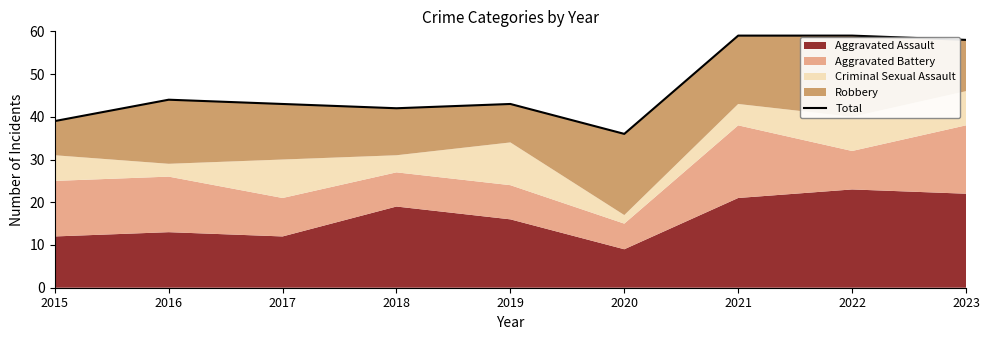

List the labels in order of value, largest first.

2021, 2022, 2023, 2016, 2017, 2019, 2018, 2015, 2020